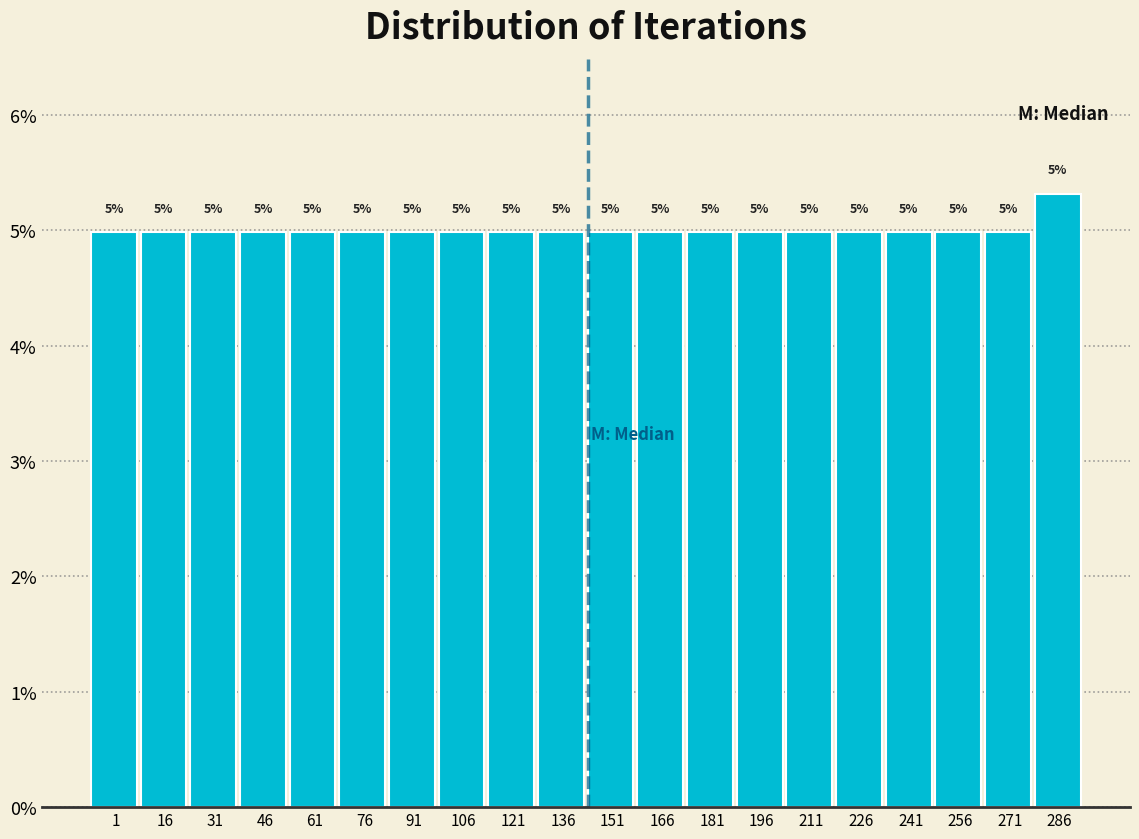

What is the value of the 5th bar from the left?

5.0